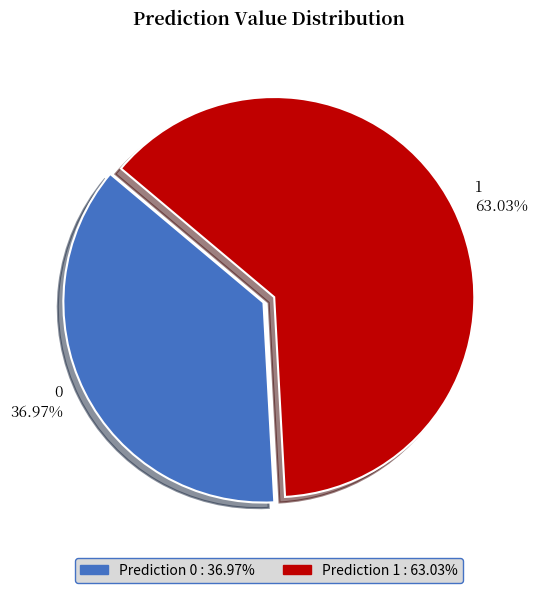

To the nearest percent, what portion does 1 represent?

63%